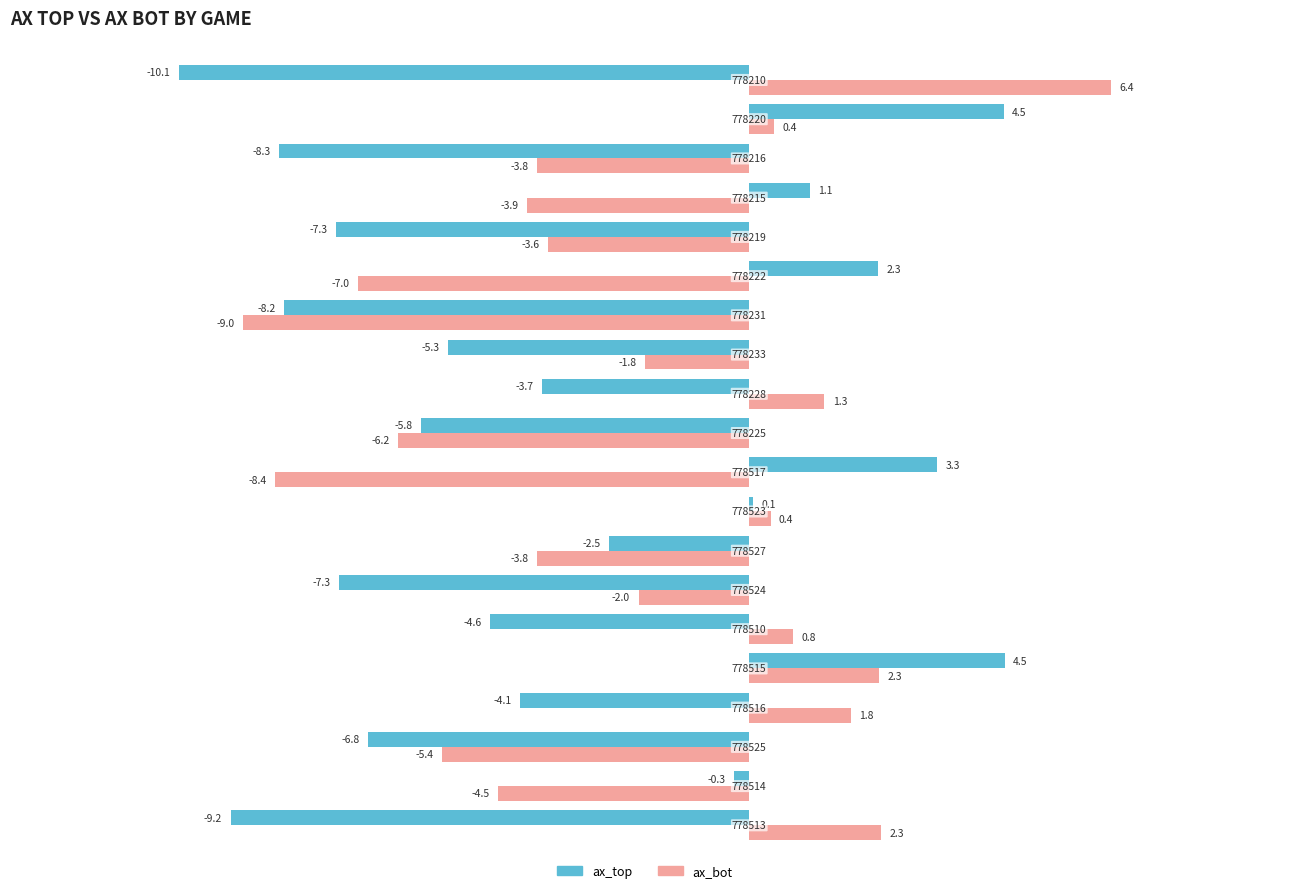

Which series has the largest total across all categories?

ax_bot